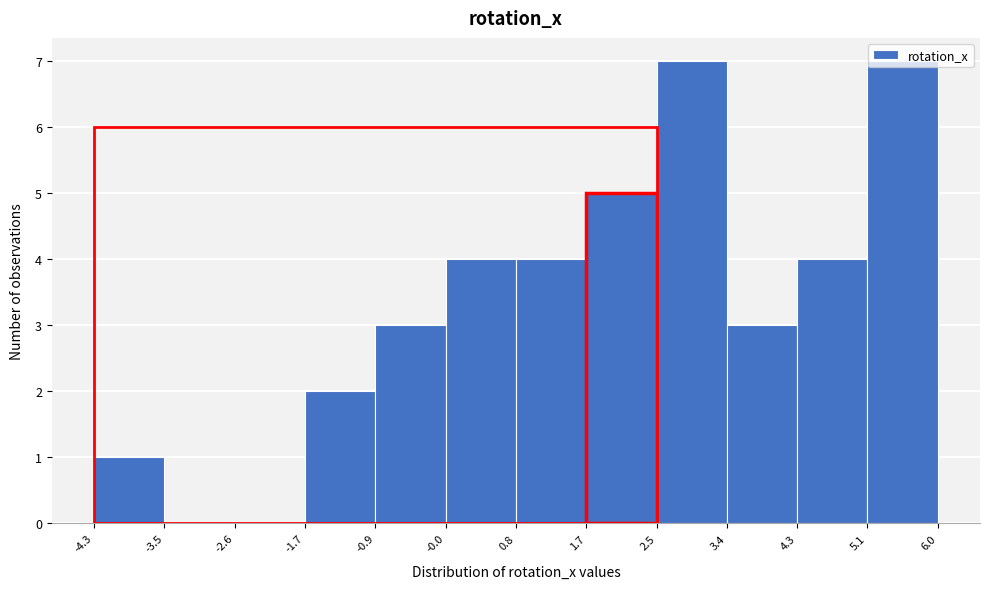

Reading left to right, transcribe this chart: for each bar, give the range it covers on the x-axis and its height. The values are not printed on the chart, so give them approximately, as read against the axis.

-4.3 to -3.5: 1
-3.5 to -2.6: 0
-2.6 to -1.7: 0
-1.7 to -0.9: 2
-0.9 to -0.0: 3
-0.0 to 0.8: 4
0.8 to 1.7: 4
1.7 to 2.5: 5
2.5 to 3.4: 7
3.4 to 4.3: 3
4.3 to 5.1: 4
5.1 to 6.0: 7